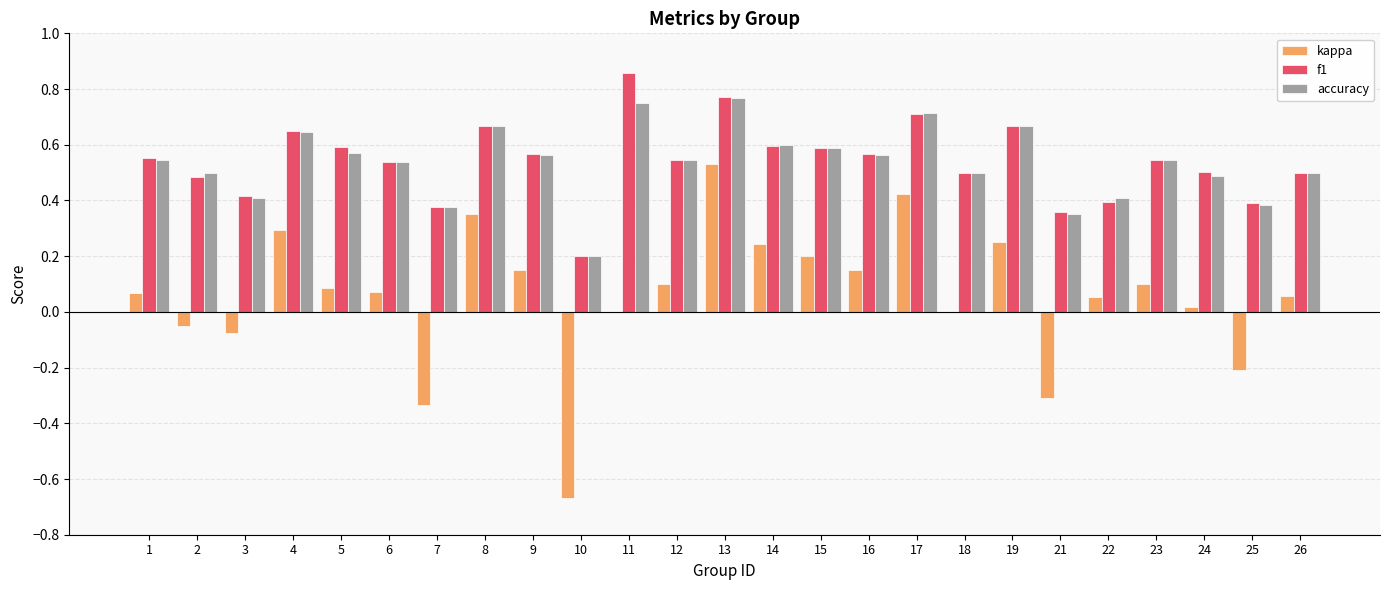

Is it true that f1 equals 0.8 at 6?

False